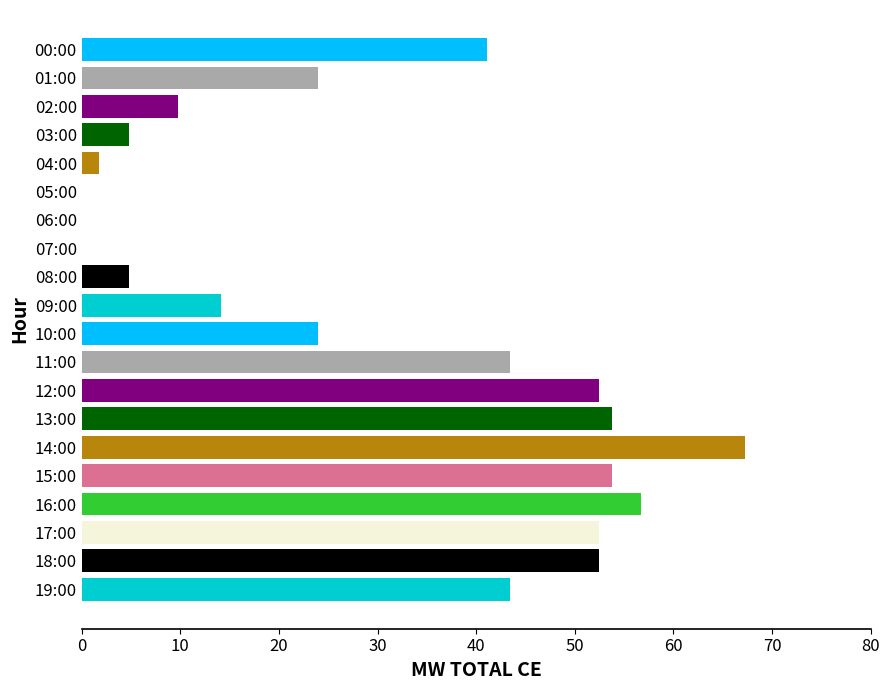

At which category does the chart reach its peak across all series?

14:00